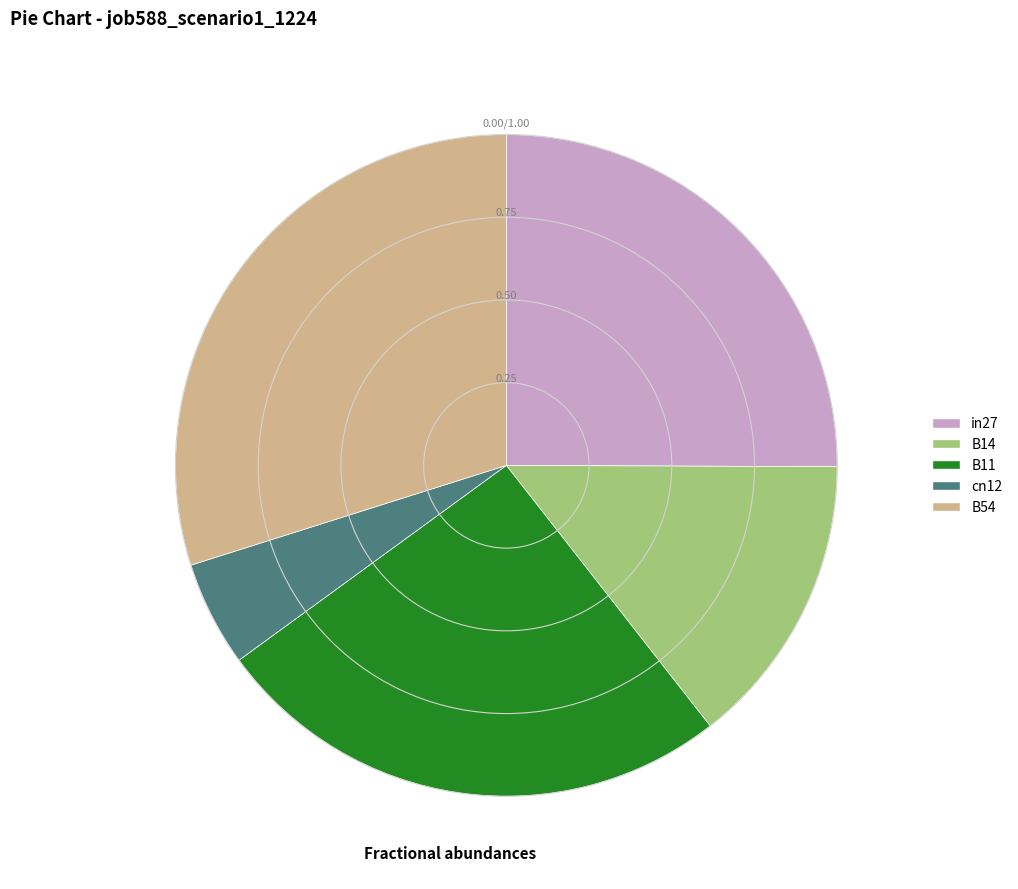

Which has a higher value, B54 or in27?

B54